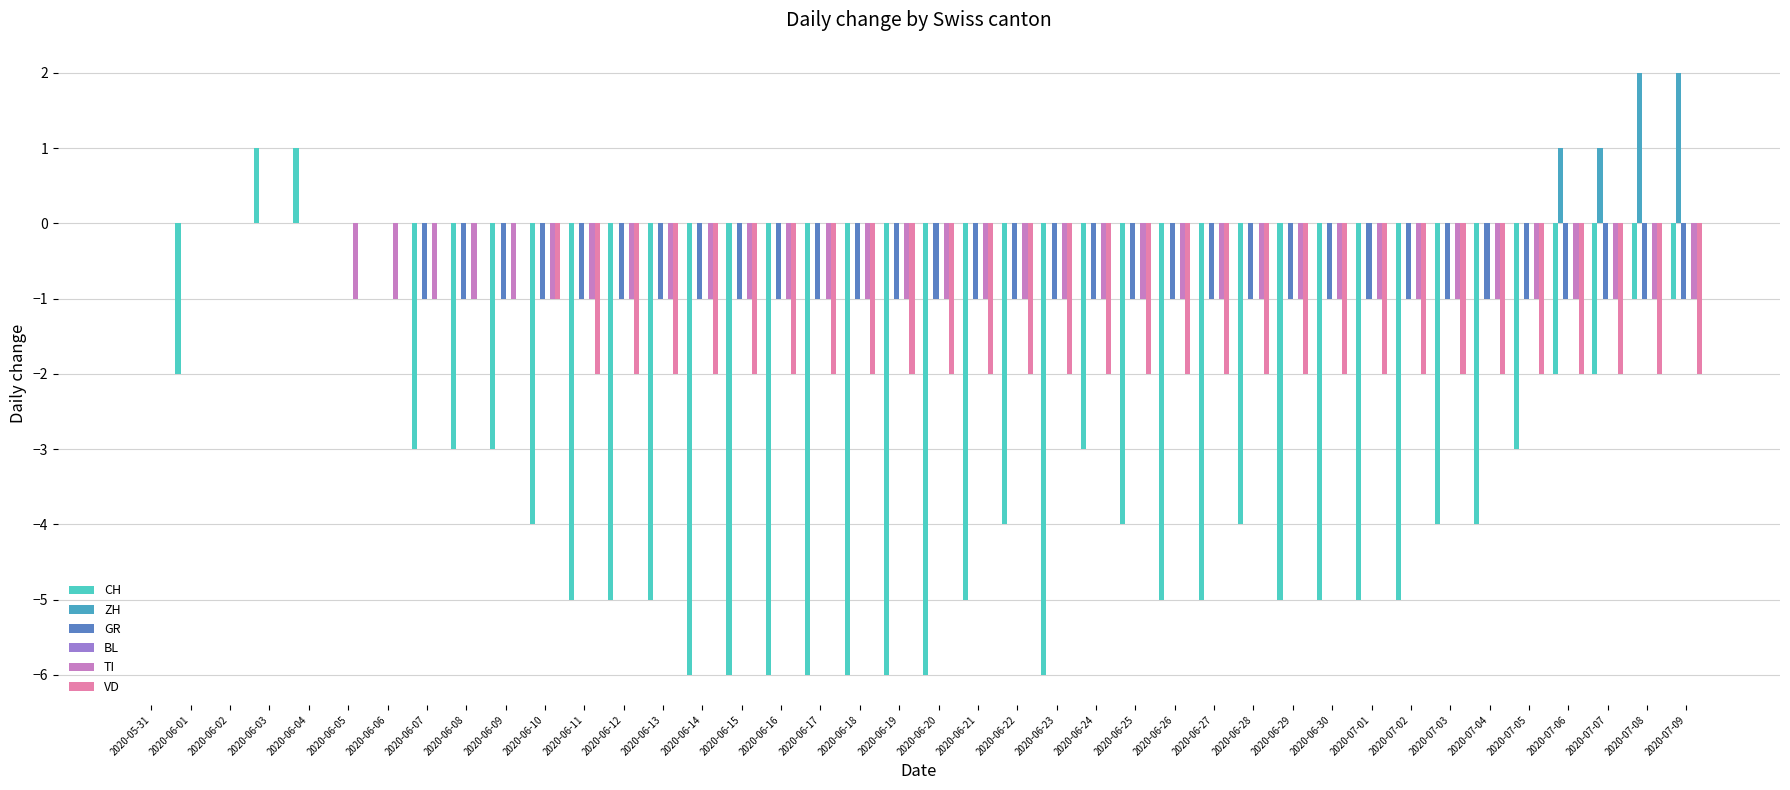

Is the value of CH at 2020-06-25 greater than the value of VD at 2020-06-12?

No